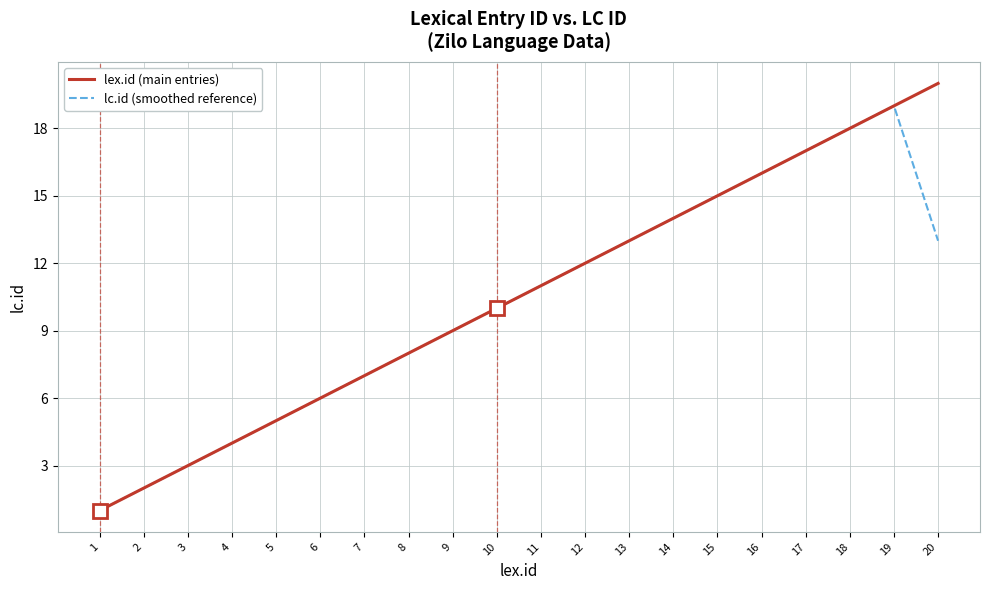

Rank the series by their maximum value, from lowest to highest.

lc.id (smoothed reference), lex.id (main entries)